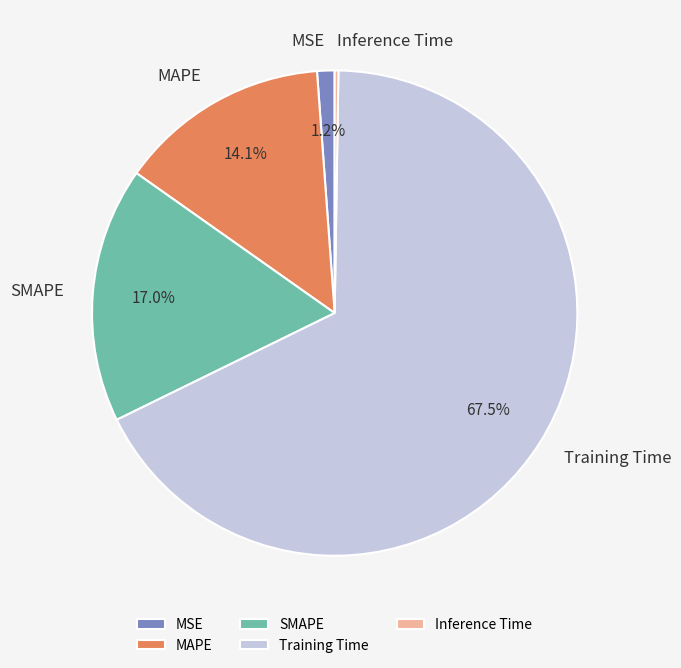

Is there any slice that represents more than half of the pie?

Yes